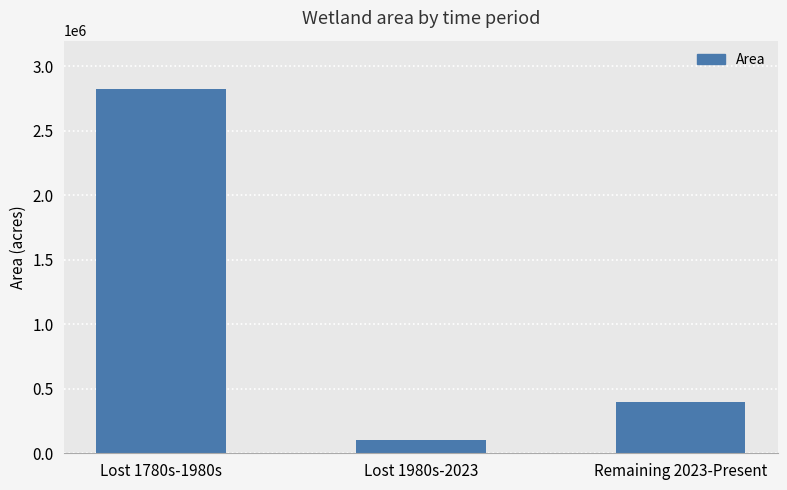

Where does the data first go above 397186?

Lost 1780s-1980s